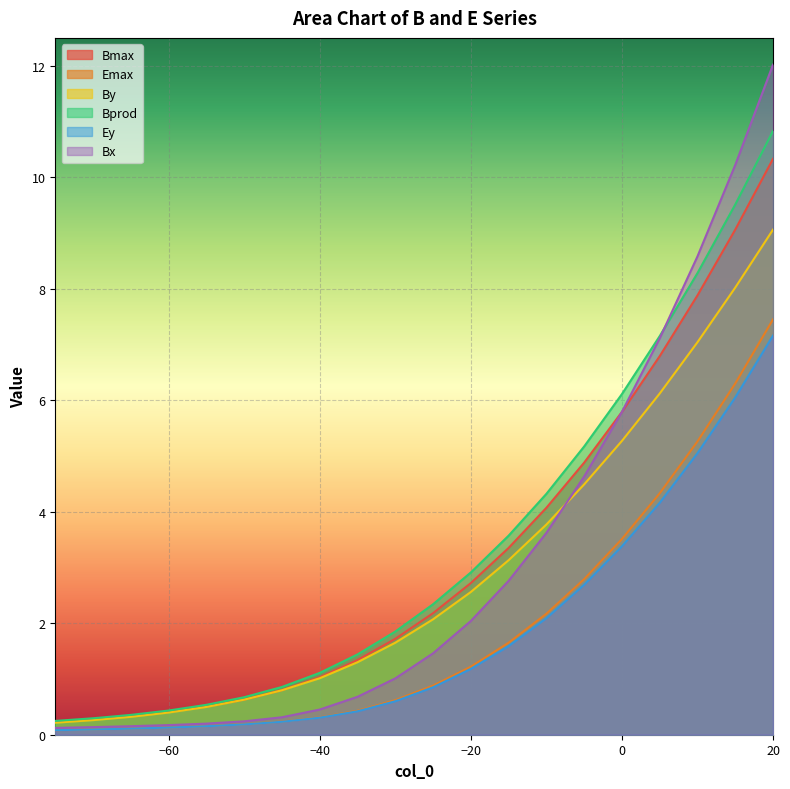

Reading left to right, what are all the values shown in this chart?

Bmax: 0.2	0.3	0.3	0.4	0.5	0.6	0.8	1.0	1.3	1.7	2.2	2.7	3.4	4.1	4.9	5.8	6.8	7.9	9.1	10.3
Emax: 0.1	0.1	0.1	0.1	0.2	0.2	0.2	0.3	0.4	0.6	0.9	1.2	1.6	2.2	2.8	3.5	4.3	5.3	6.3	7.5
By: 0.2	0.3	0.3	0.4	0.5	0.6	0.8	1.0	1.3	1.6	2.1	2.6	3.1	3.8	4.5	5.3	6.1	7.0	8.0	9.1
Bprod: 0.2	0.3	0.4	0.4	0.5	0.7	0.9	1.1	1.4	1.9	2.3	2.9	3.6	4.3	5.2	6.1	7.2	8.3	9.5	10.8
Ey: 0.1	0.1	0.1	0.1	0.2	0.2	0.2	0.3	0.4	0.6	0.8	1.2	1.6	2.1	2.7	3.4	4.2	5.0	6.0	7.2
Bx: 0.1	0.1	0.2	0.2	0.2	0.2	0.3	0.5	0.7	1.0	1.5	2.0	2.8	3.6	4.6	5.8	7.1	8.6	10.2	12.0